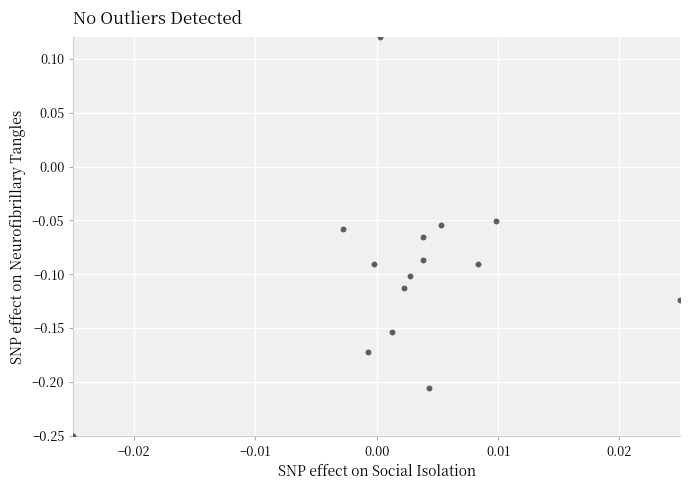

What is the range of Y values (max minus min)?

0.4